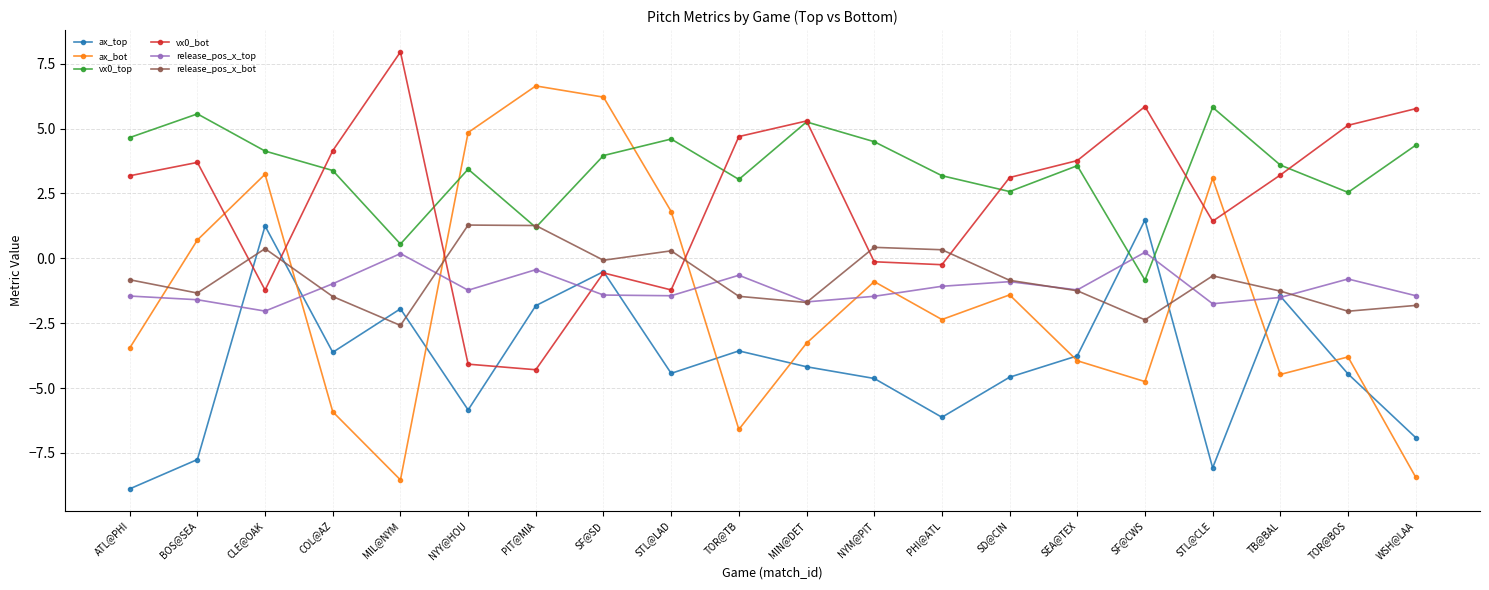

What are all the series names shown in the legend?

ax_top, ax_bot, vx0_top, vx0_bot, release_pos_x_top, release_pos_x_bot